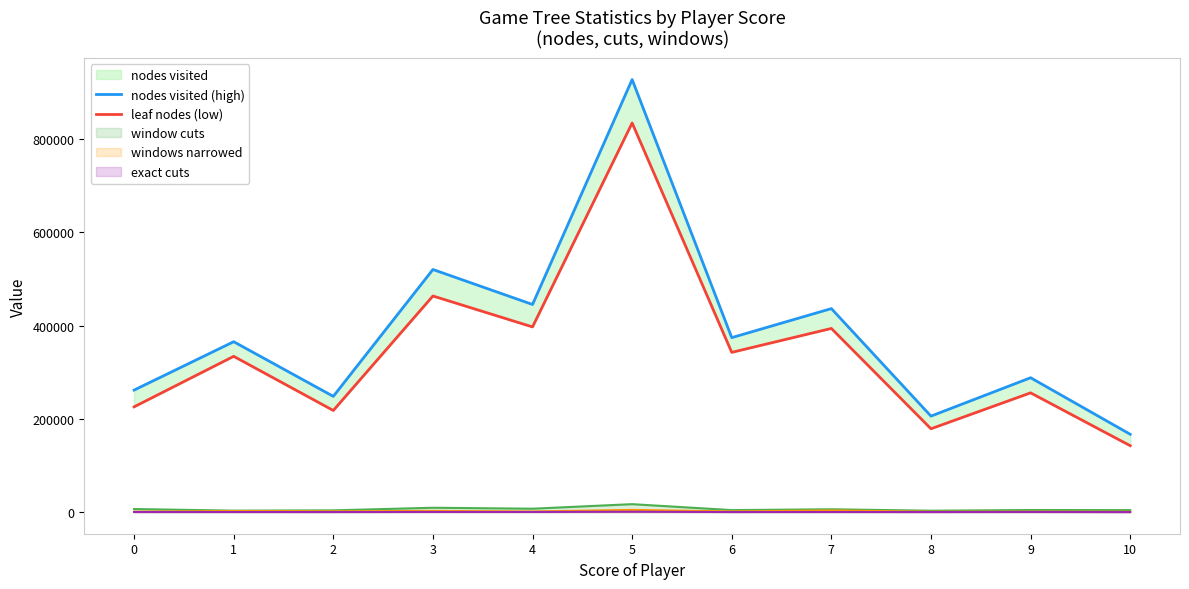

What is the spread (max minus min) of values at 10?

24476